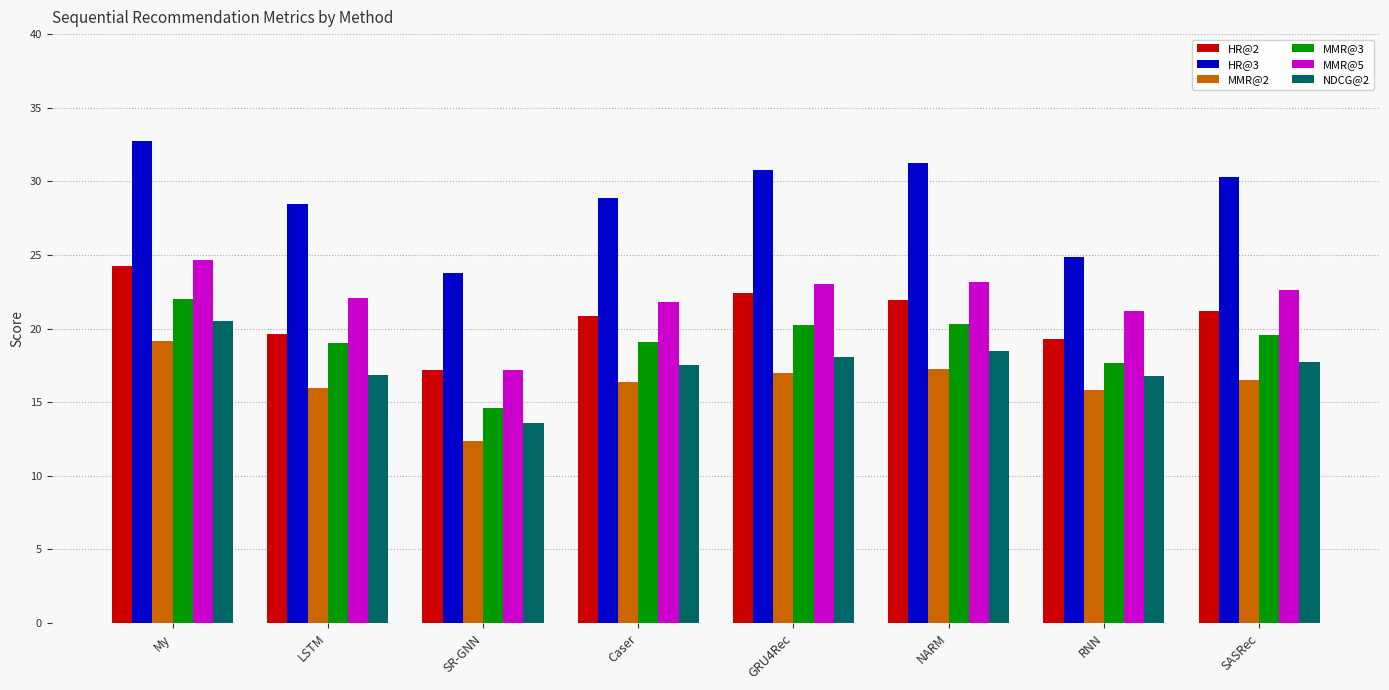

What is the approximate value of HR@3 at RNN?

24.9